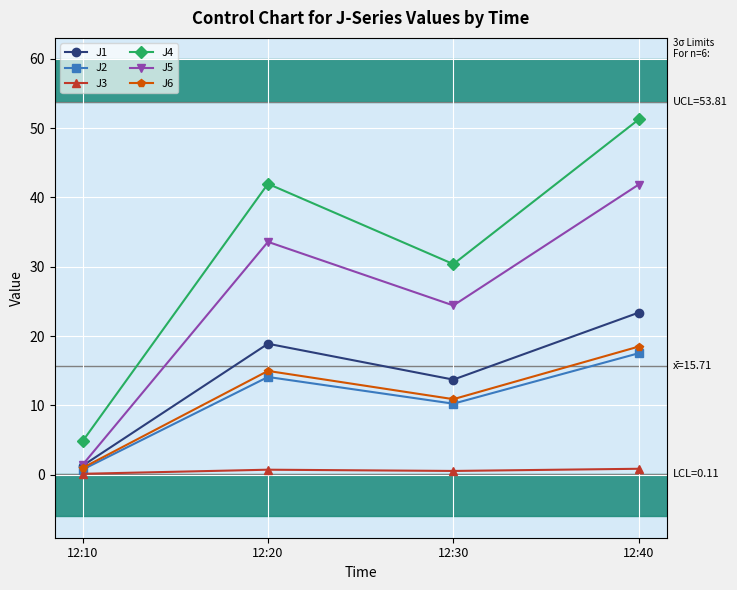

What is the difference between the maximum and minimum values in the J3 series?

0.7